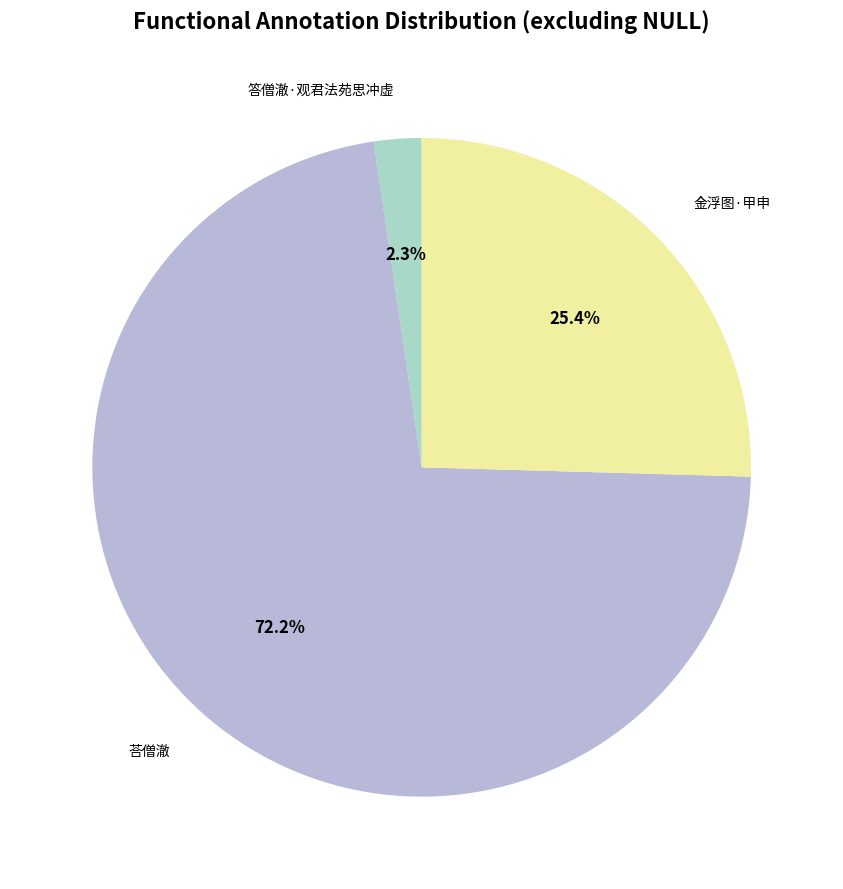

How many segments does this pie chart have?

3